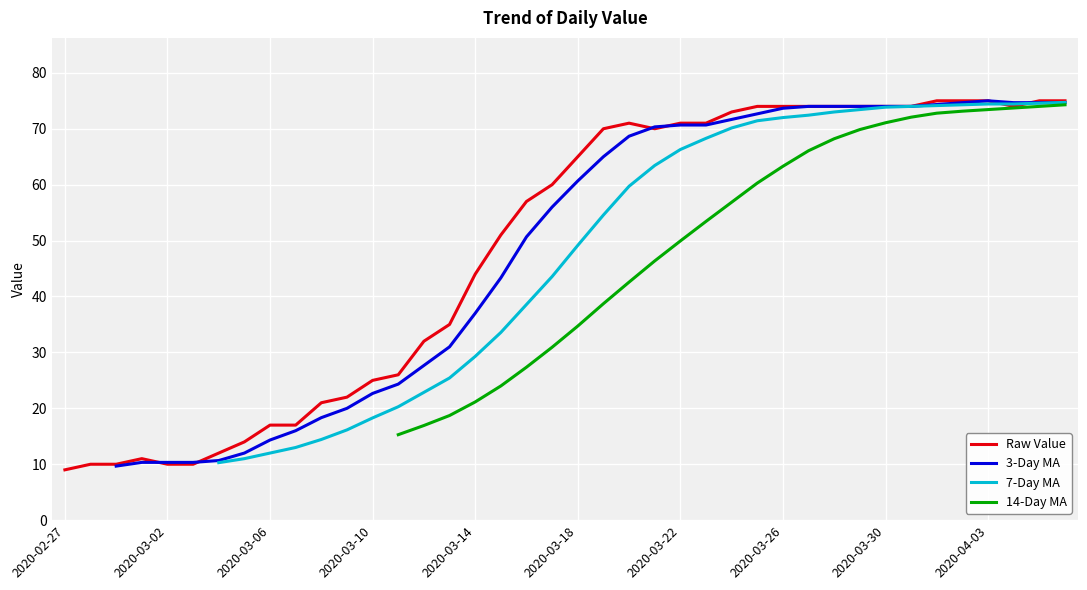

Rank the categories by value from highest to lowest.

2020-04-01, 2020-04-02, 2020-04-03, 2020-04-05, 2020-04-06, 2020-03-25, 2020-03-26, 2020-03-27, 2020-03-28, 2020-03-29, 2020-03-30, 2020-03-31, 2020-04-04, 2020-03-24, 2020-03-20, 2020-03-22, 2020-03-23, 2020-03-19, 2020-03-21, 2020-03-18, 2020-03-17, 2020-03-16, 2020-03-15, 2020-03-14, 2020-03-13, 2020-03-12, 2020-03-11, 2020-03-10, 2020-03-09, 2020-03-08, 2020-03-06, 2020-03-07, 2020-03-05, 2020-03-04, 2020-03-01, 2020-02-28, 2020-02-29, 2020-03-02, 2020-03-03, 2020-02-27